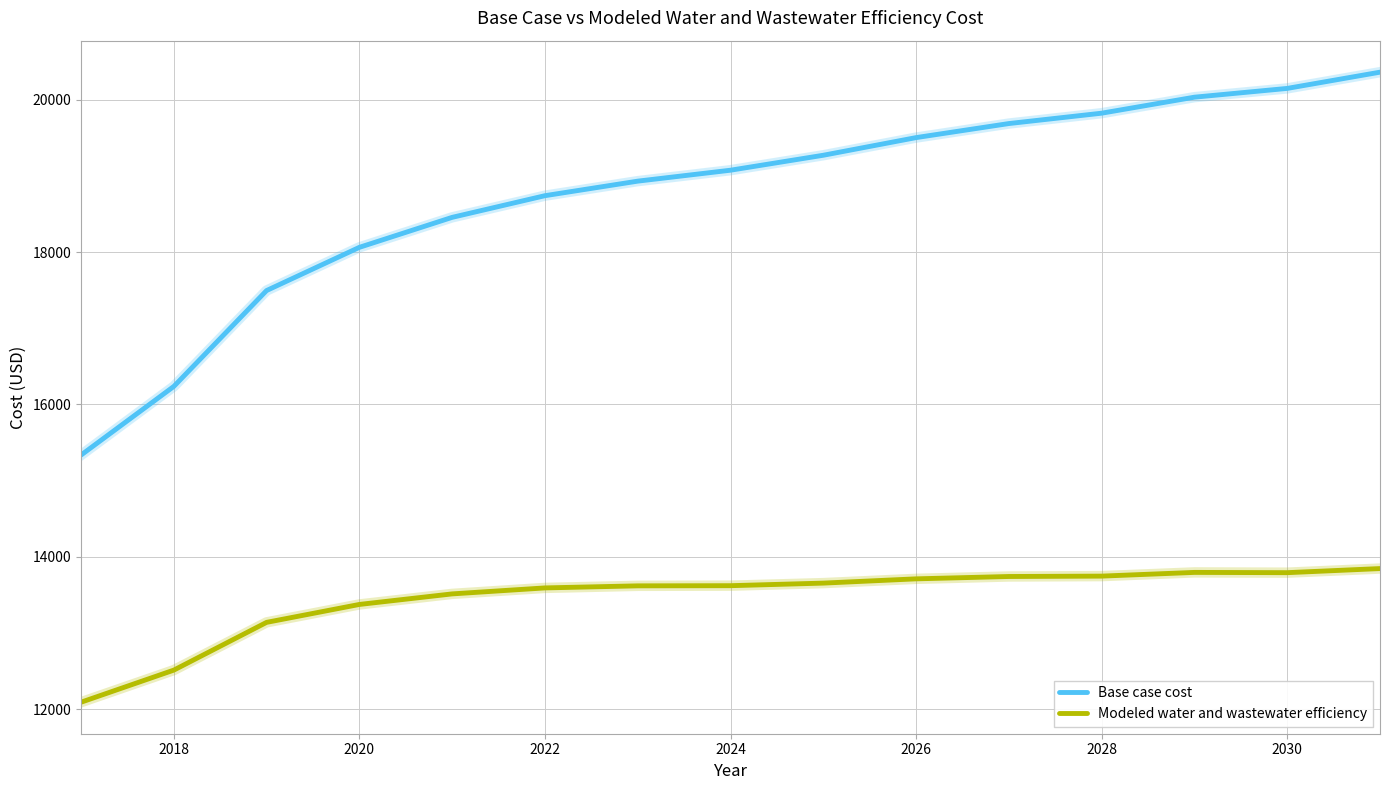

At how many categories does at least one series exceed 14933?

15